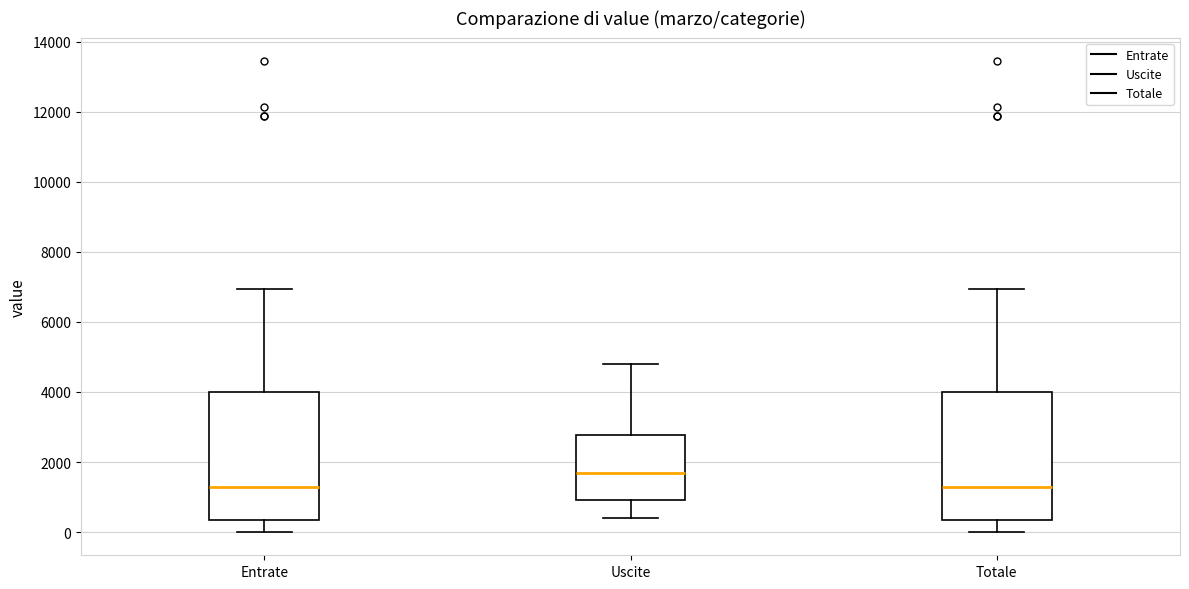

Reading left to right, transcribe this box plot: for each box, give where its median line is, the range the box spans, and where its two whiskers end, as read against the y-axis. The values are not printed on the chart, so give them approximately, as read against the axis.

Entrate: median 1200, box 400 to 4000, whiskers 0 to 7000
Uscite: median 1600, box 1000 to 2800, whiskers 400 to 4800
Totale: median 1200, box 400 to 4000, whiskers 0 to 7000